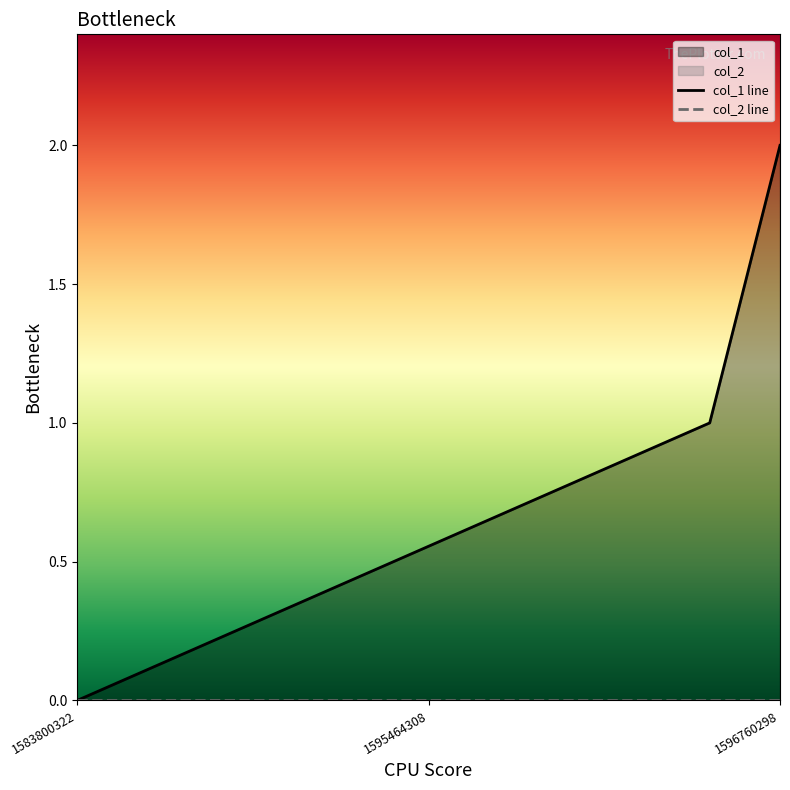

Which series changed the most between 1595464308 and 1596760298?

col_1 line